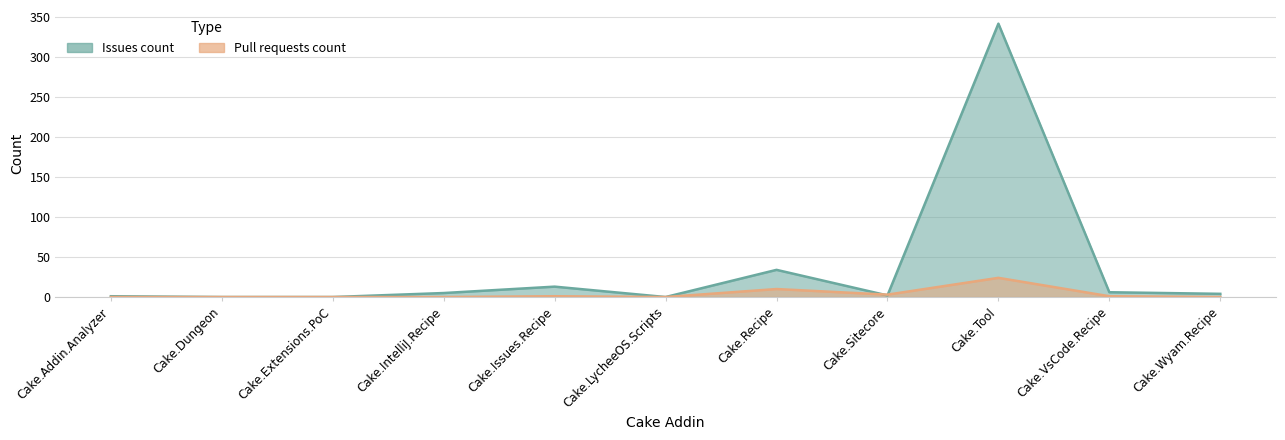

How many interior local valleys does the Pull requests count series have?

2